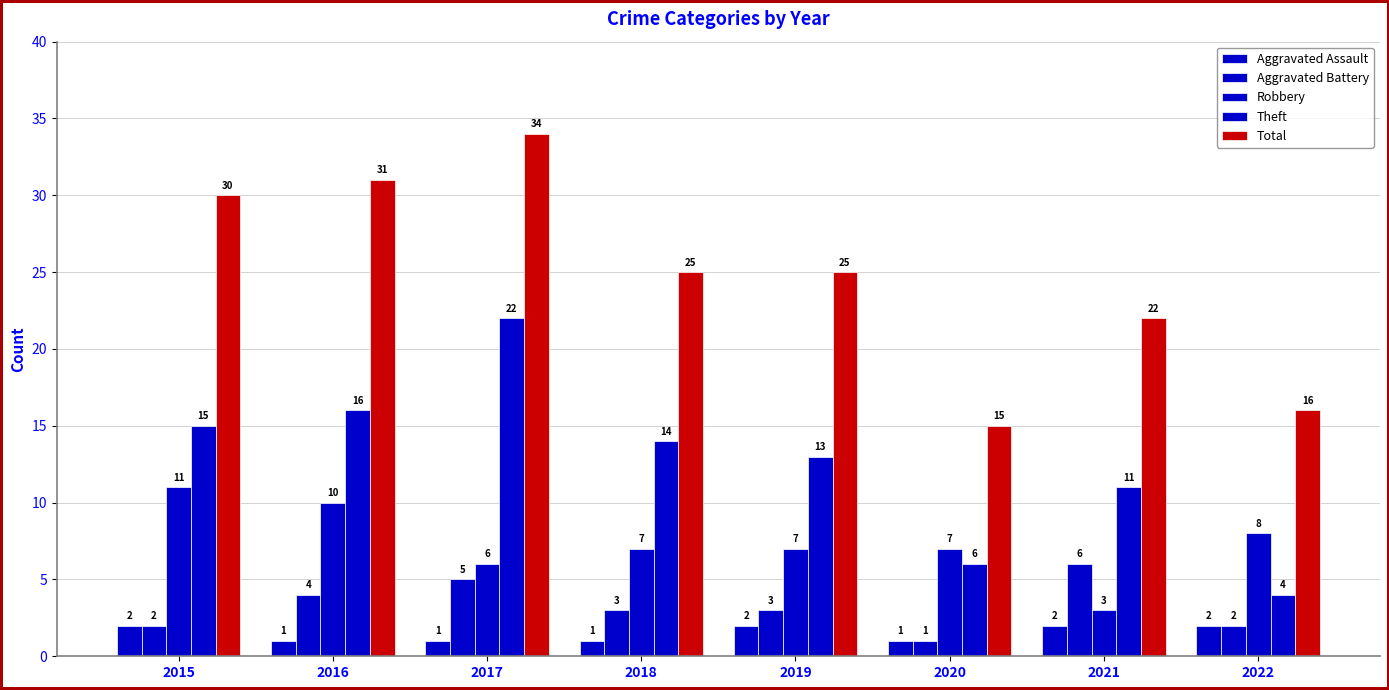

How many groups of bars are there?

8